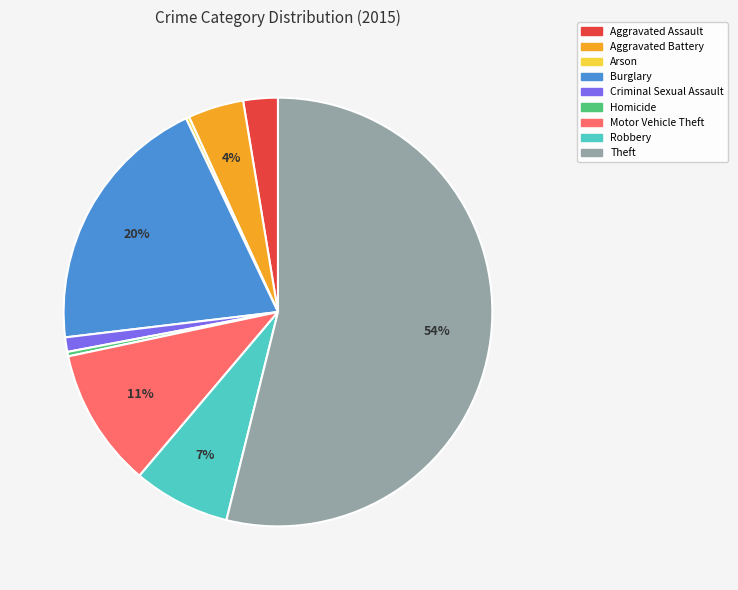

Is there any slice that represents more than half of the pie?

Yes